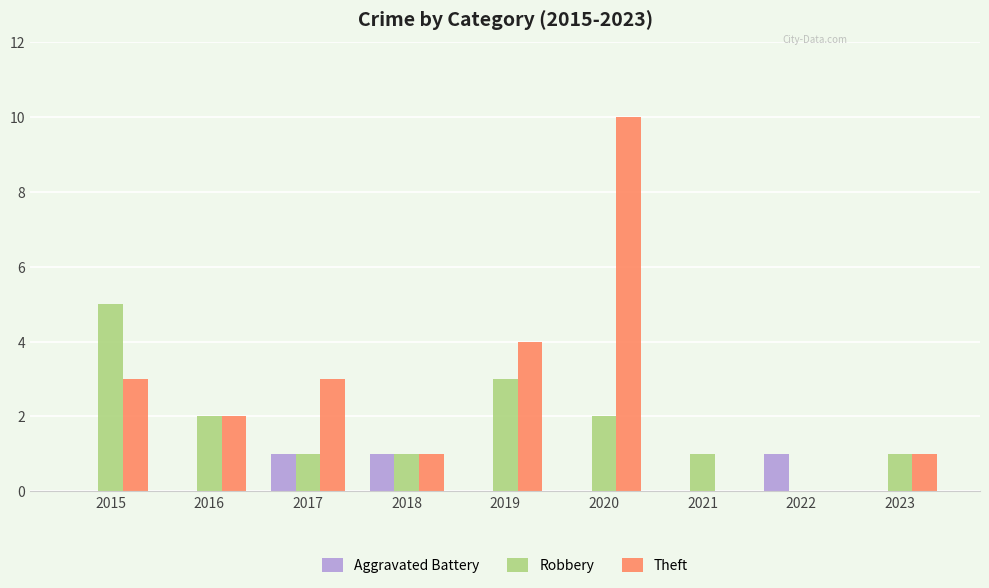

The Robbery series shows 3 at 2019. True or false?

True